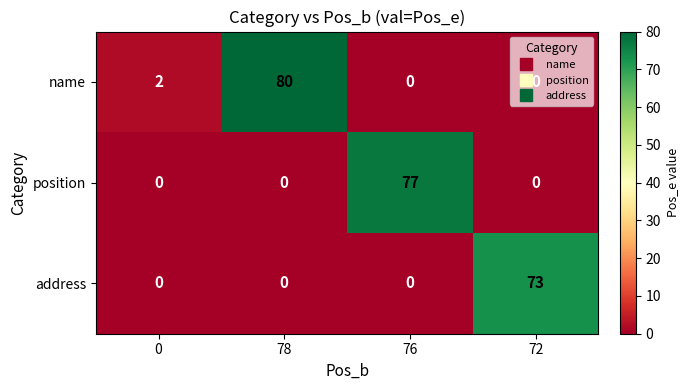

What is the sum of the name values at 78 and 76?

80